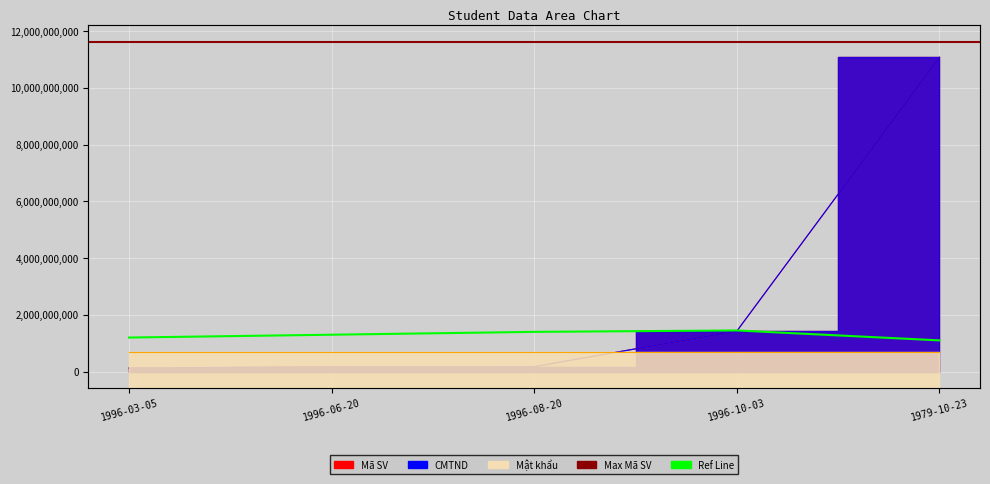

What is the label of the 3rd point from the left?

1996-08-20